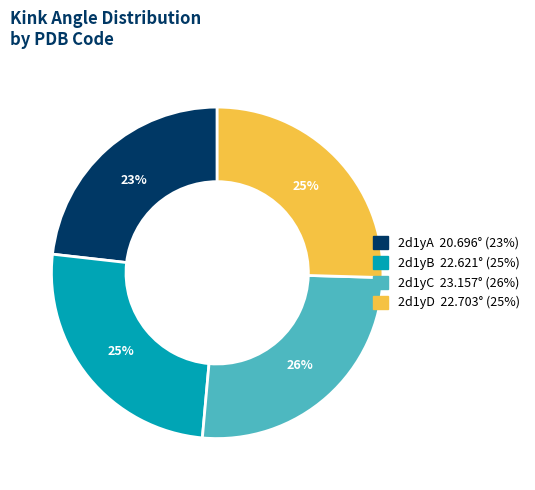

Which has a higher value, 2d1yB or 2d1yA?

2d1yB